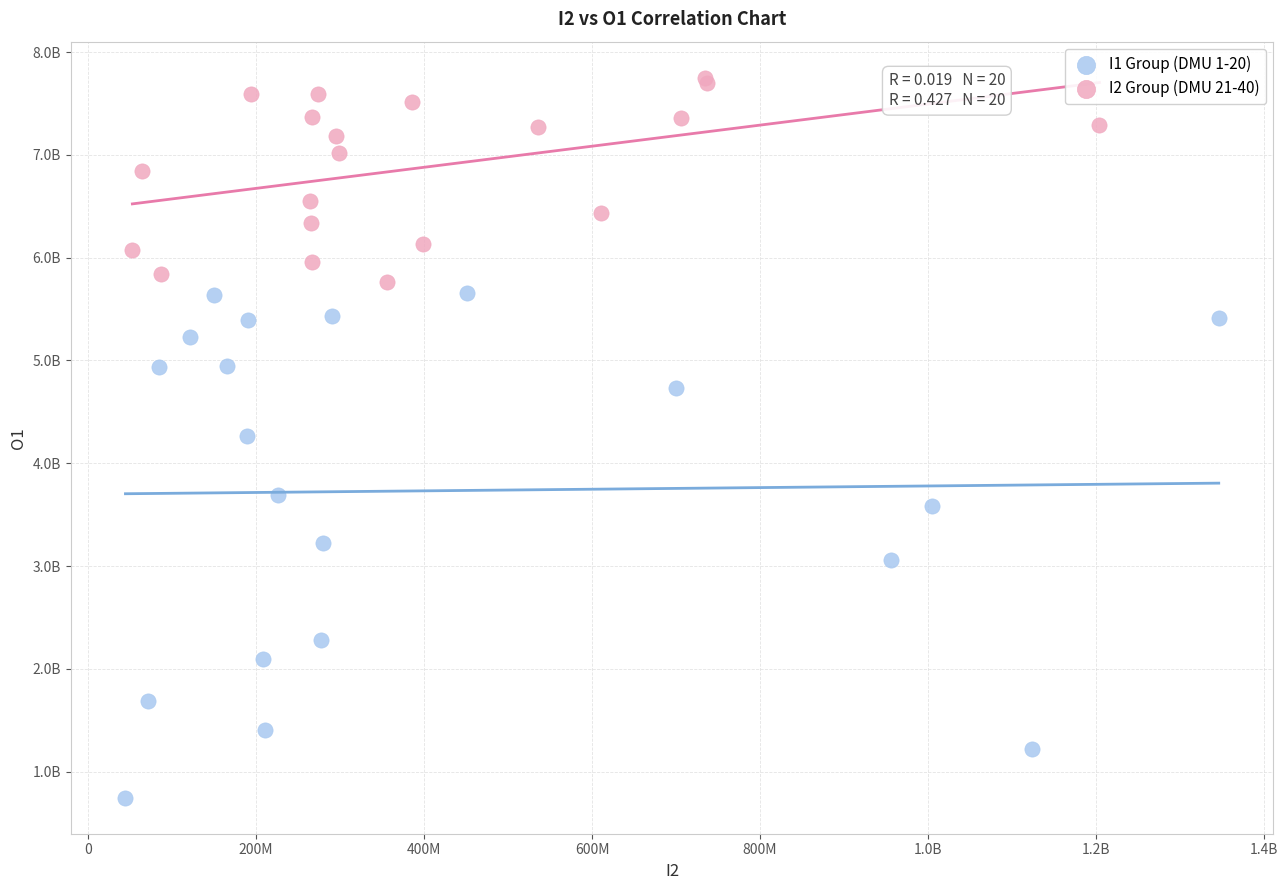

Which series has the largest Y range (max minus min)?

I1 Group (DMU 1-20)